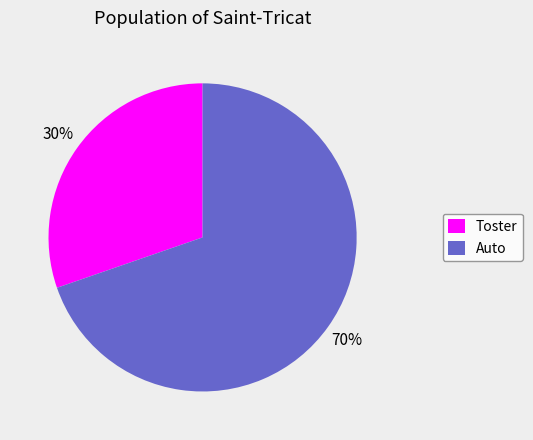

Rank the categories by value from highest to lowest.

Auto, Toster